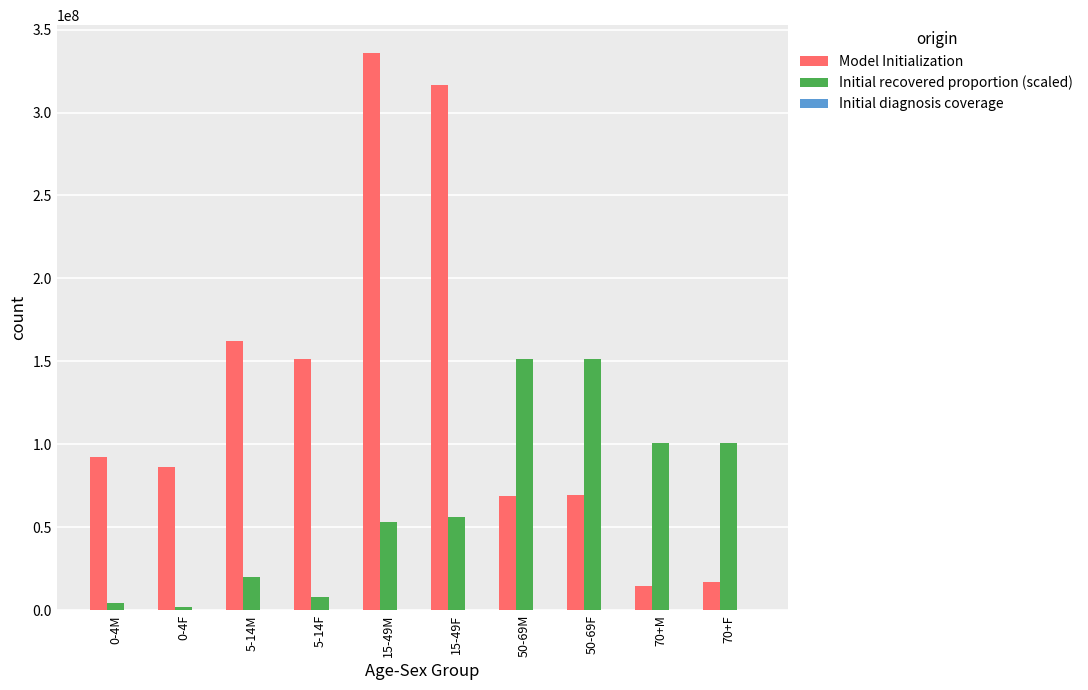

What is the approximate value of Initial recovered proportion (scaled) at 5-14M?

19885160.1